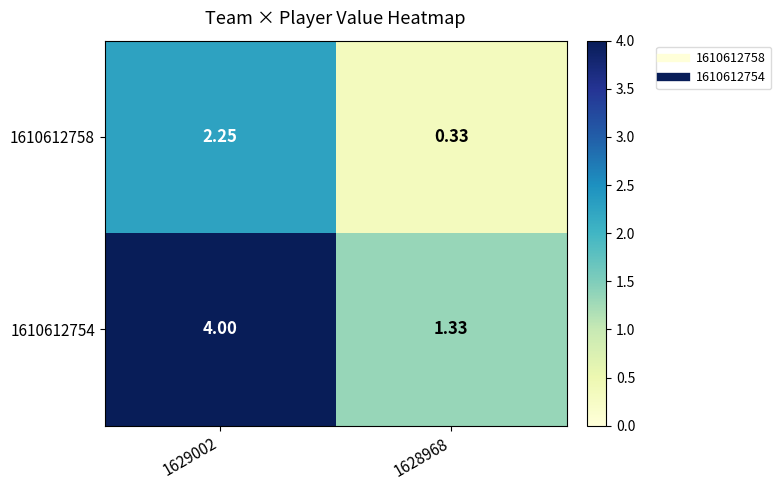

Is the value of 1610612758 at 1628968 greater than the value of 1610612754 at 1628968?

No